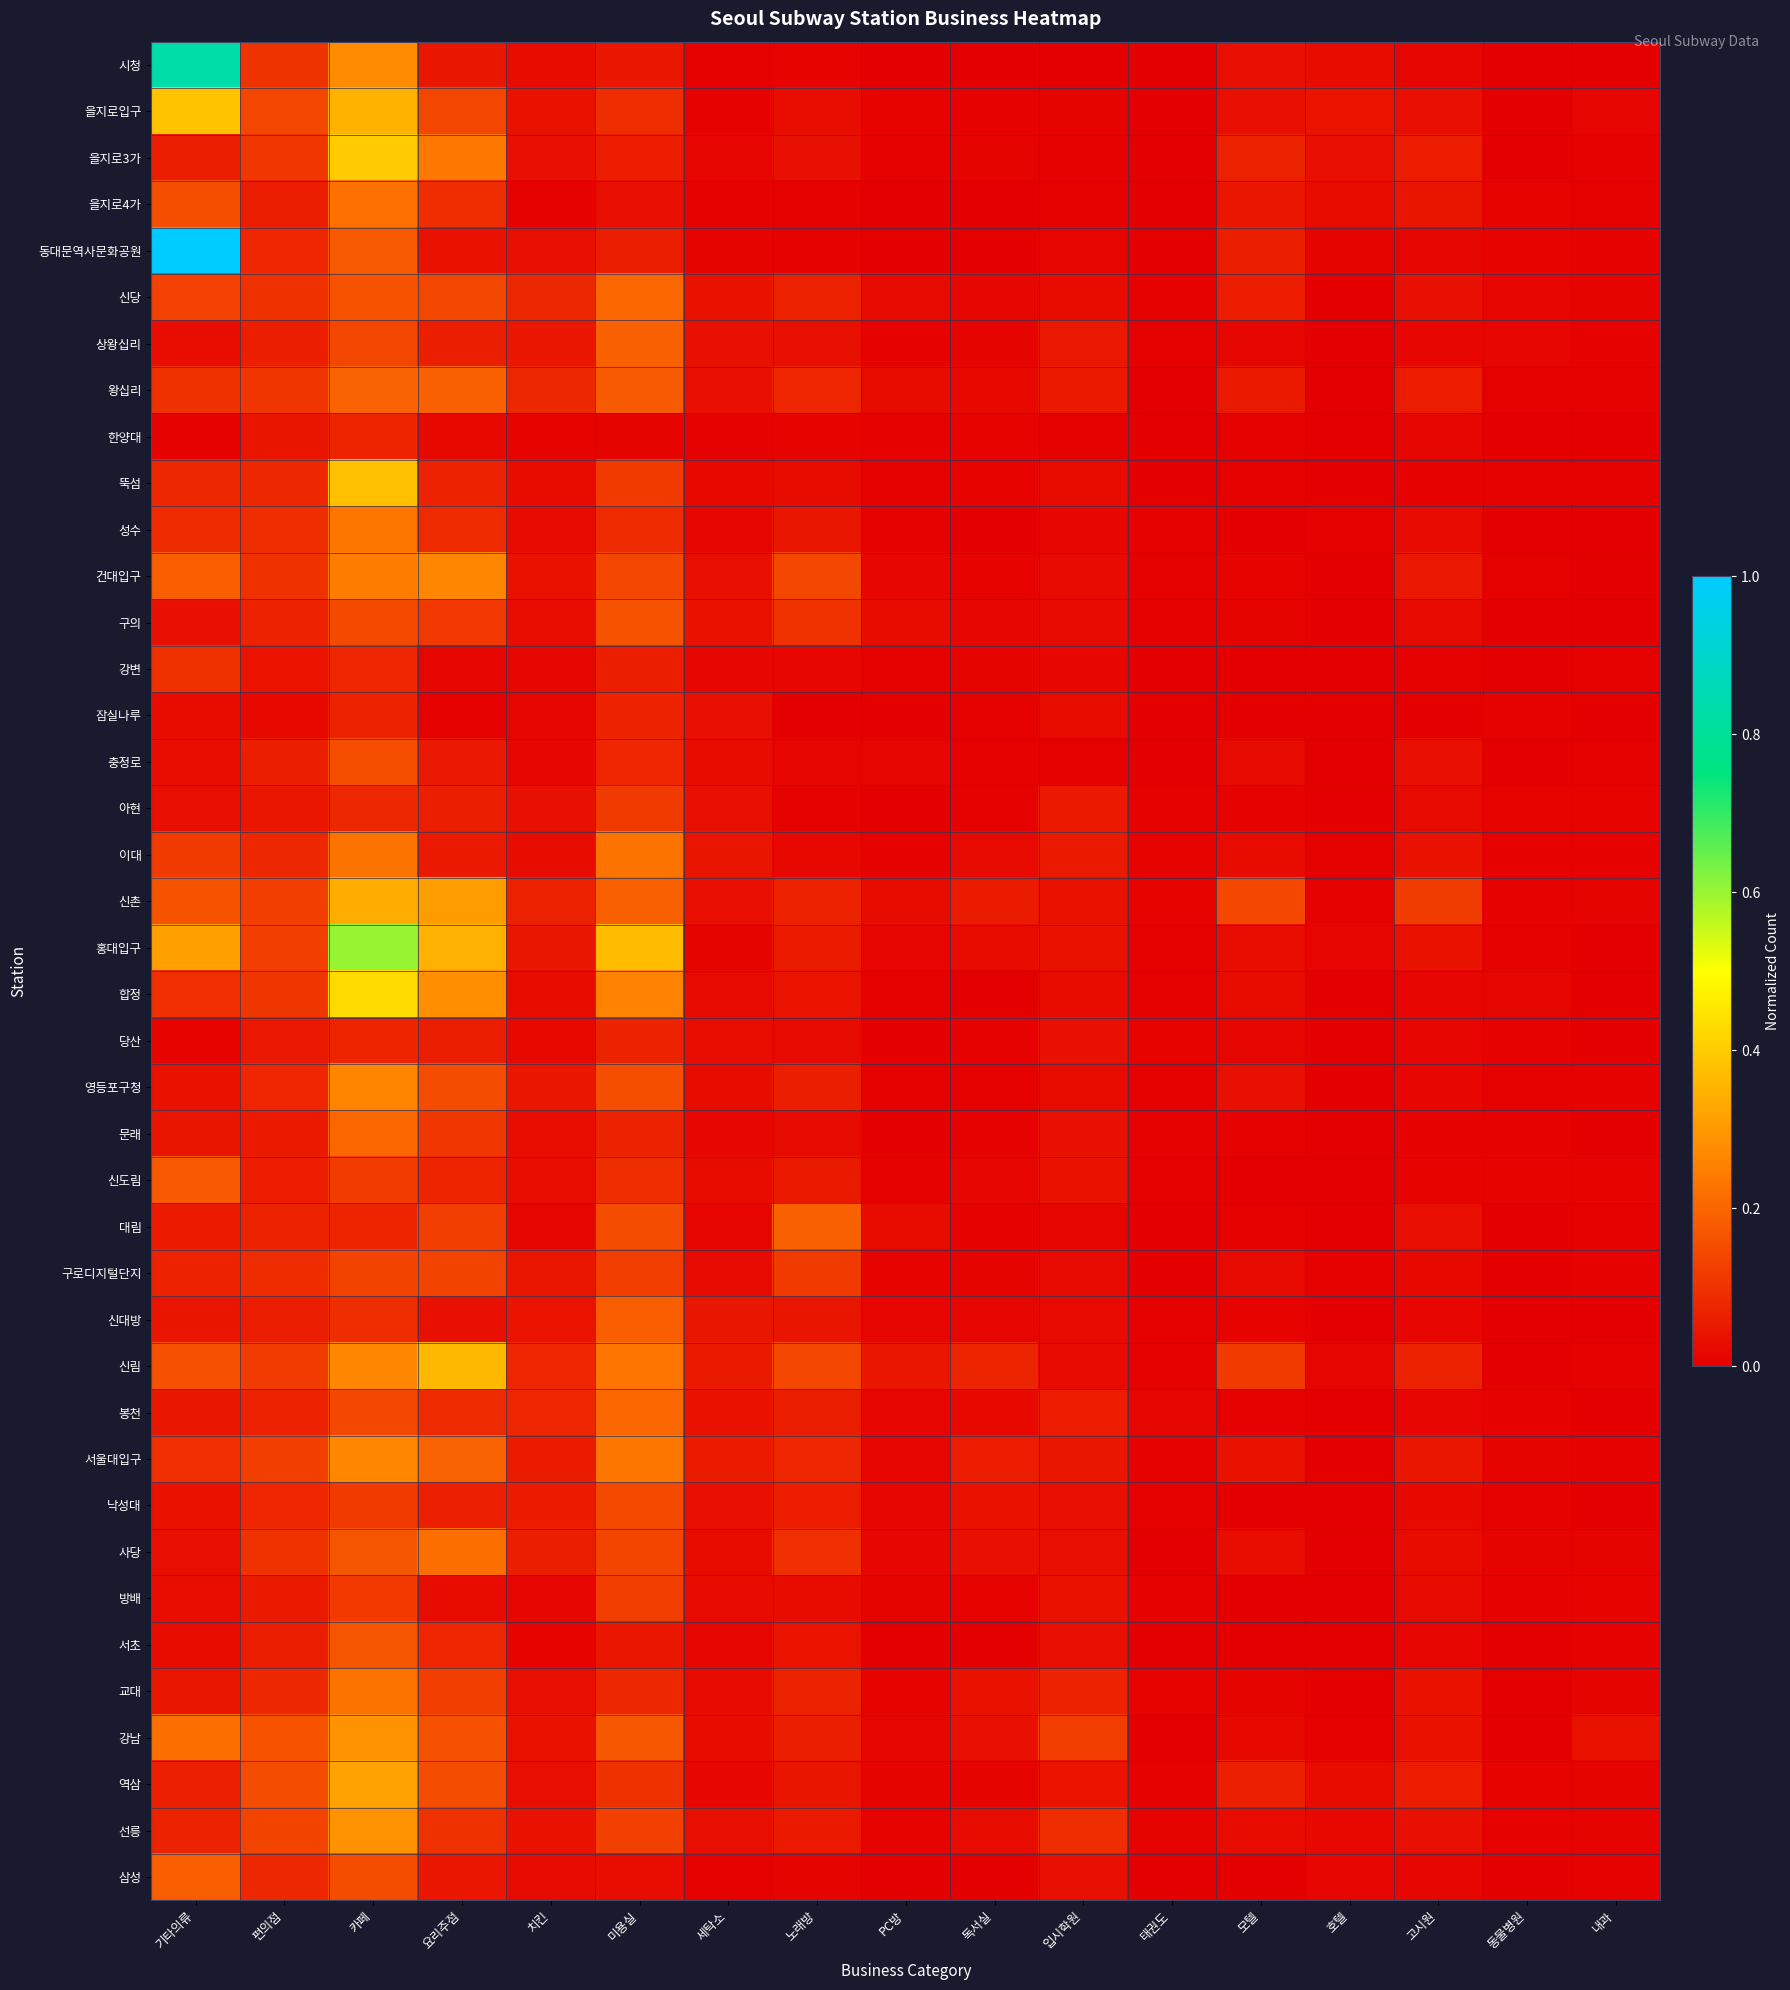

What is the difference between the highest and lowest values at 입시학원?

0.1